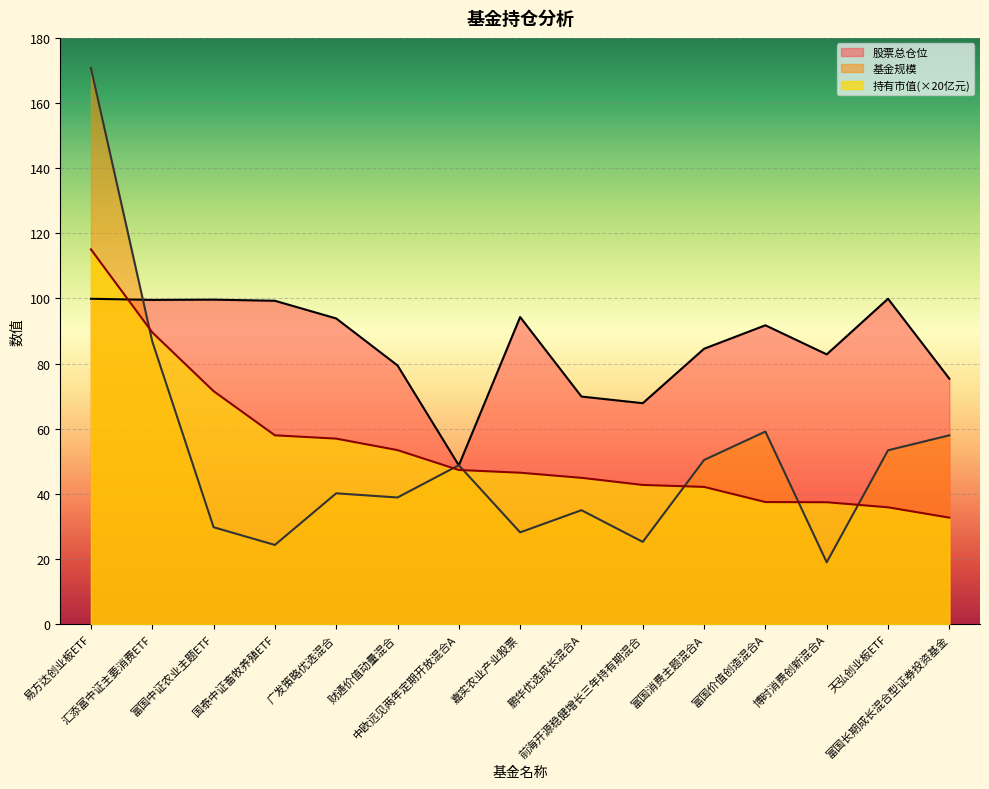

In 基金规模, how many points are lower than both neighbors (excluding endpoints)?

5